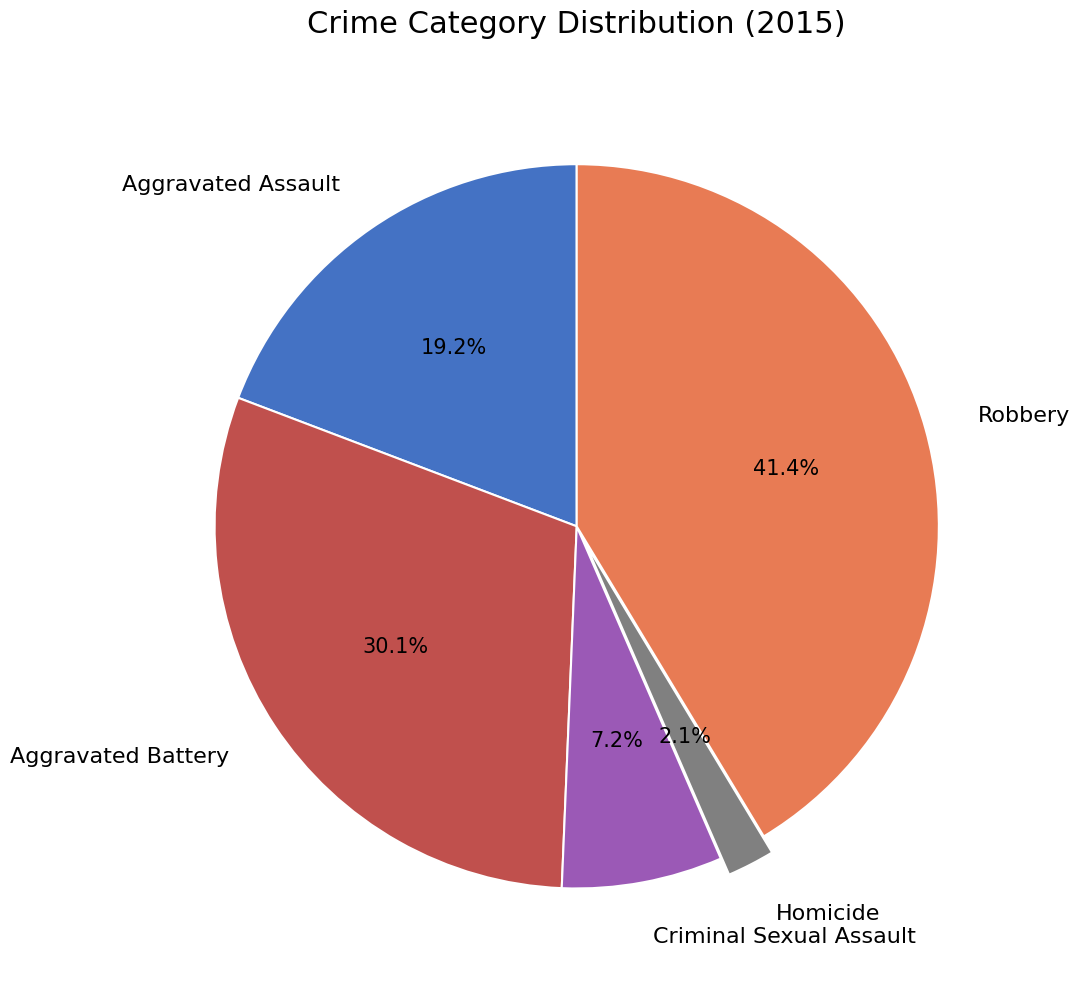

To the nearest percent, what percentage of the pie is Aggravated Battery?

30%